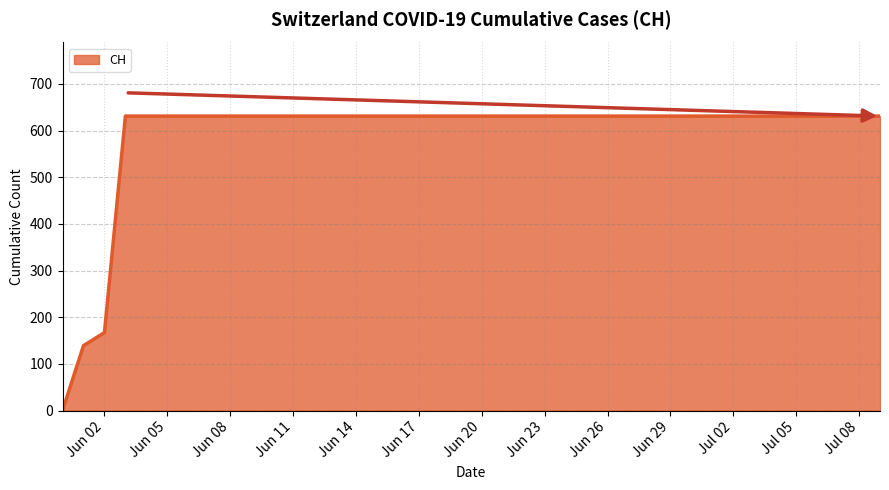

What is the greatest value displayed?

631